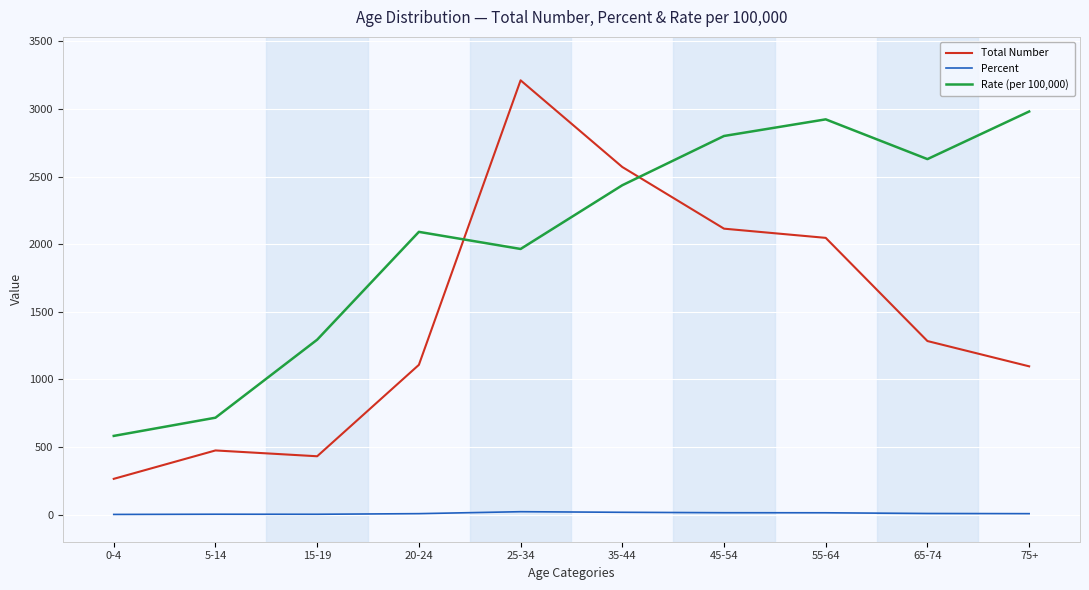

The value of Rate (per 100,000) at 5-14 is 717.1. True or false?

True